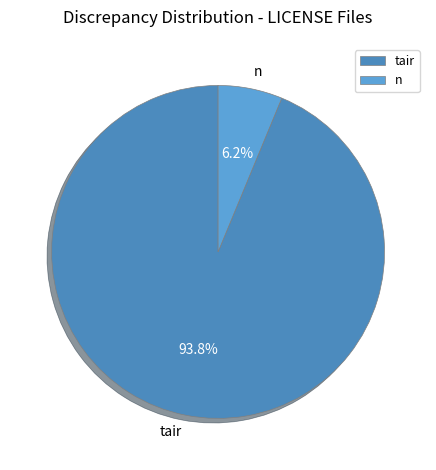

What percentage do n and tair together represent?

100.0%